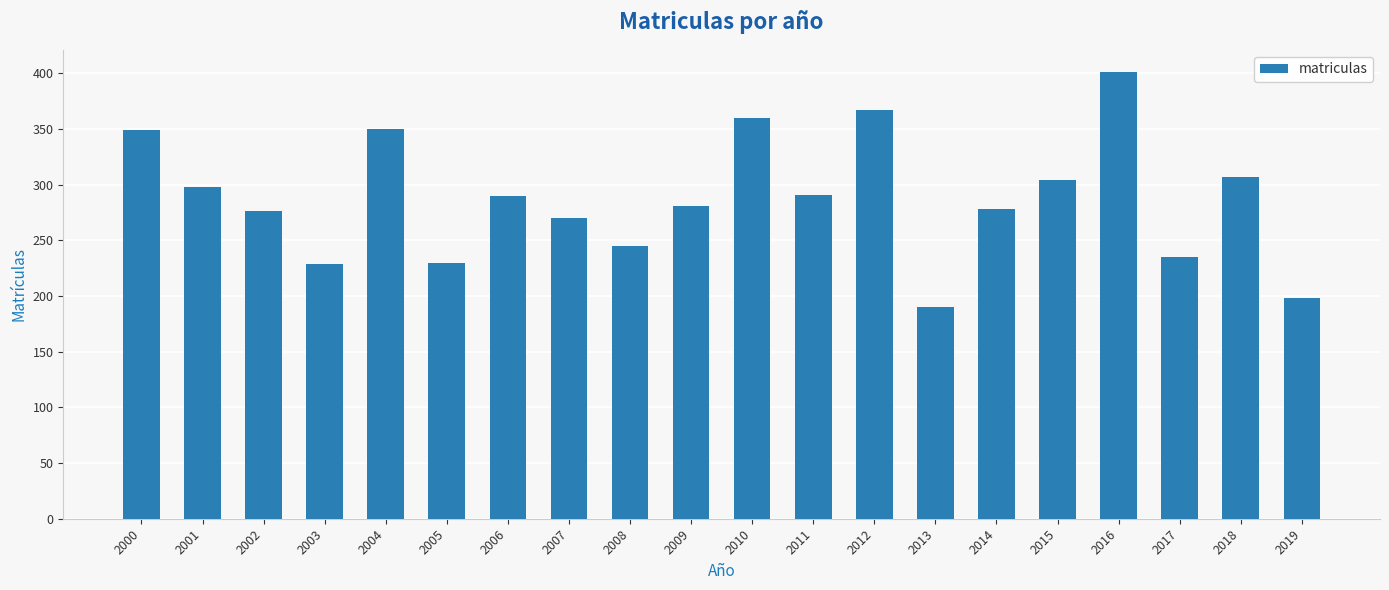

At which category does the chart reach its peak across all series?

2016